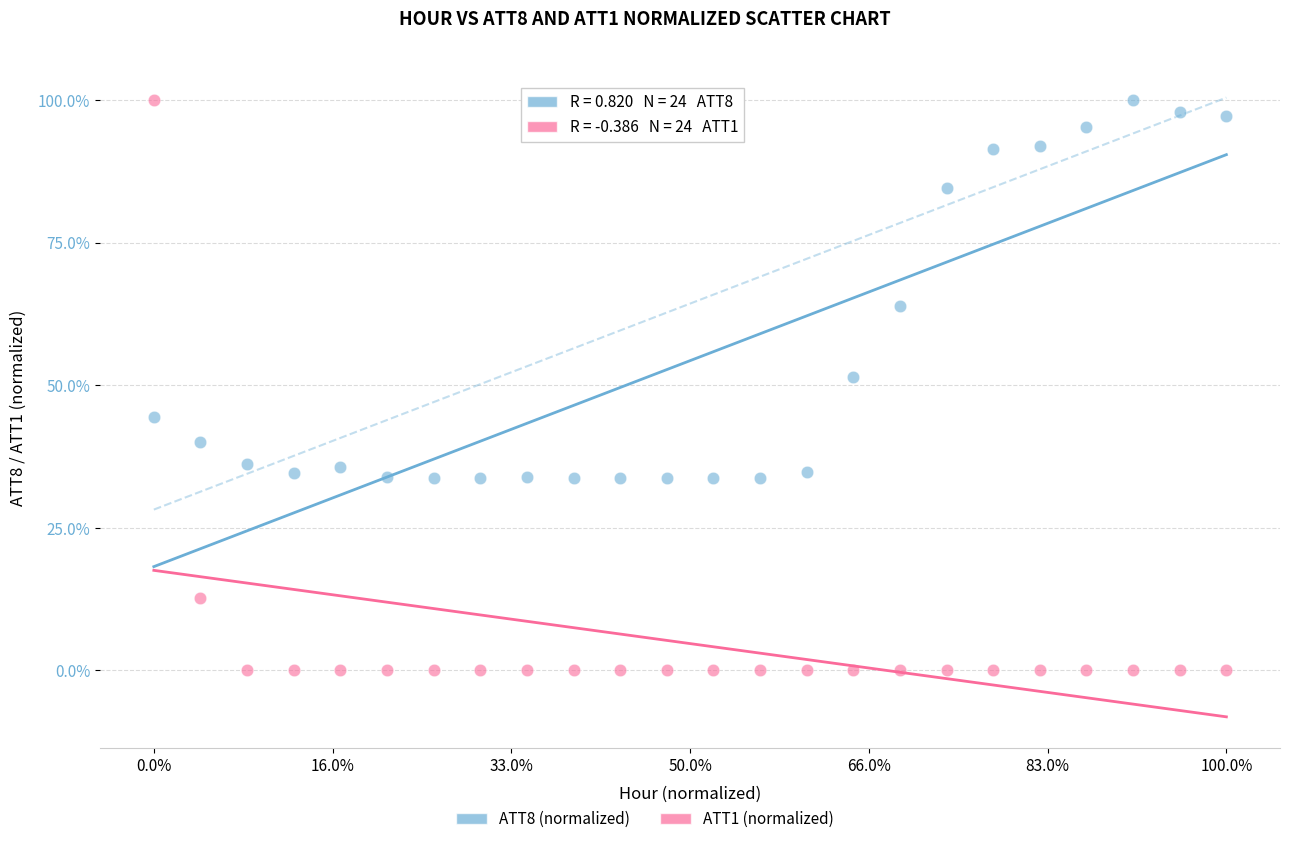

Which series reaches the minimum Y coordinate?

ATT1 (normalized)